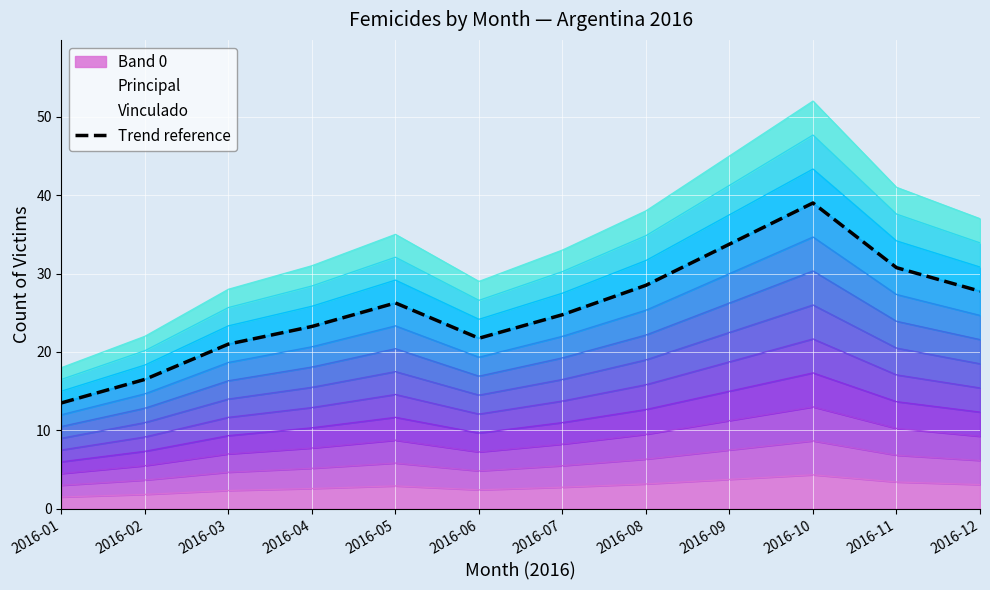

What is the difference between the values at 2016-03 and 2016-12?

6.8